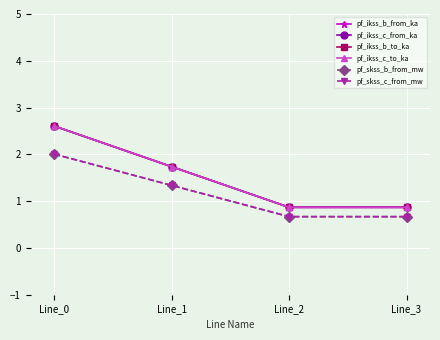

What is the total value across all series at Line_0?

14.4